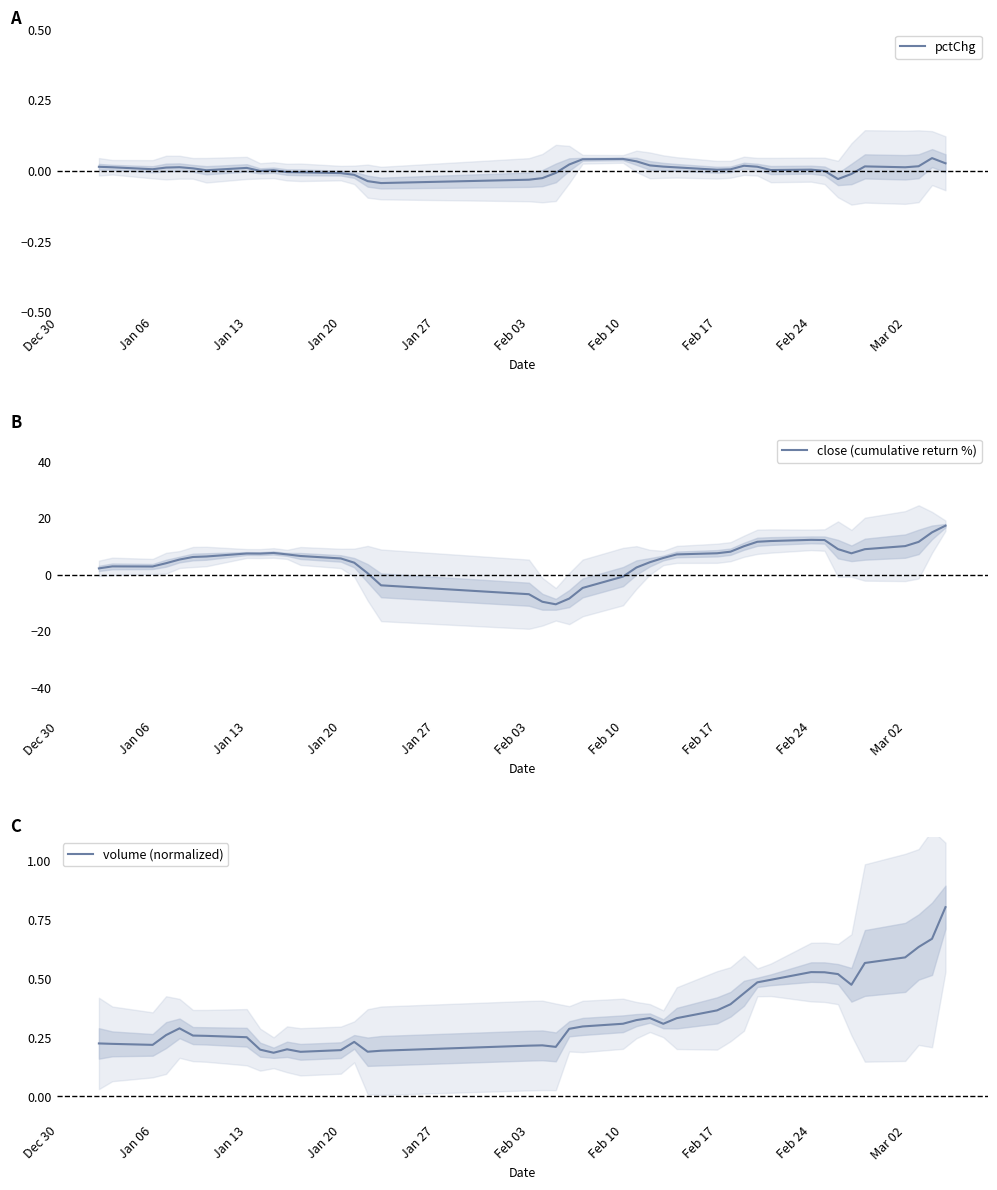

What are all the series names shown in the legend?

pctChg, close (cumulative return %), volume (normalized)